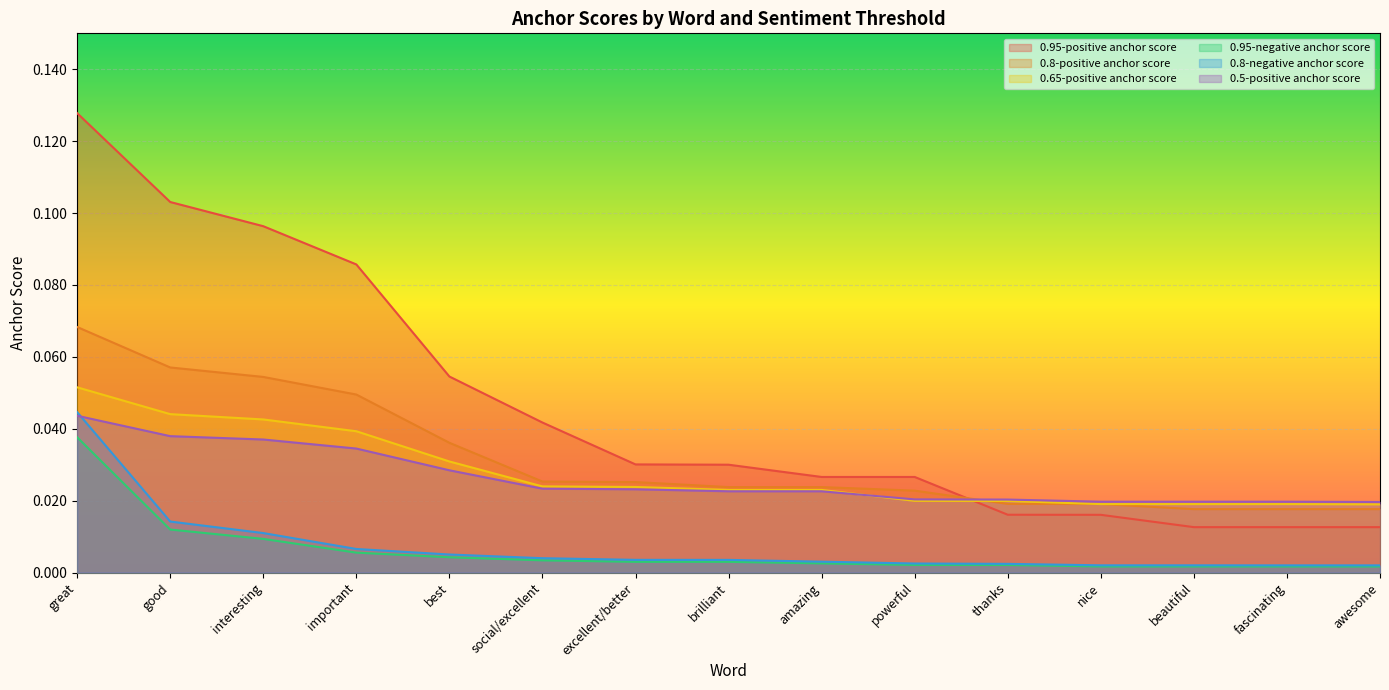

Does the chart display data point markers on the line(s)?

No